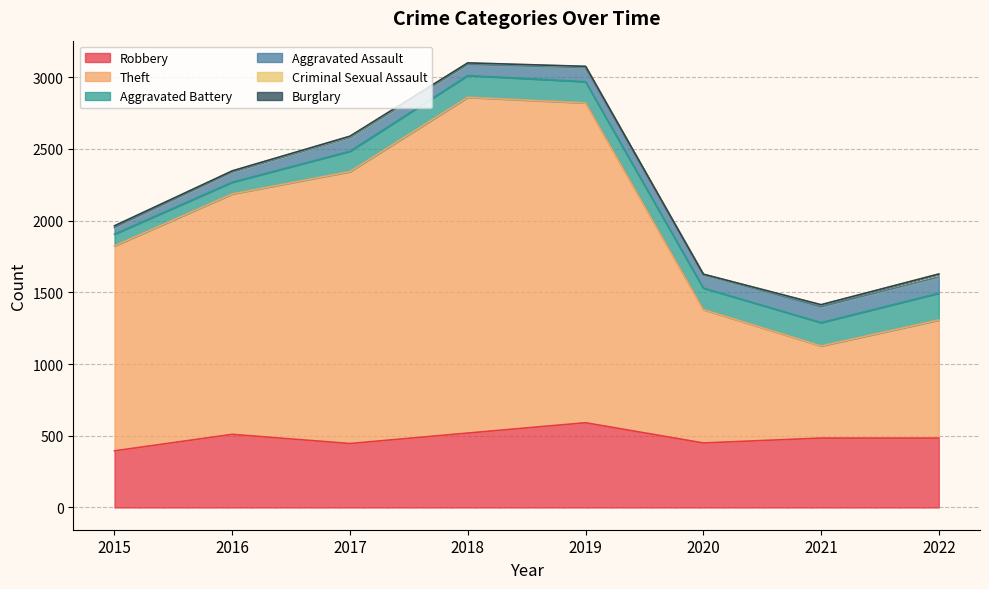

How many categories are shown in the chart?

8